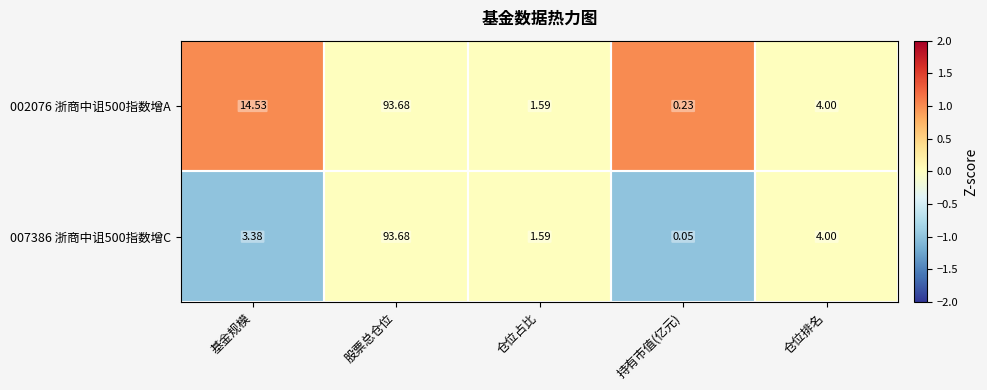

Where is 002076 浙商中诅500指数增A nearest to the value 46?

基金规模